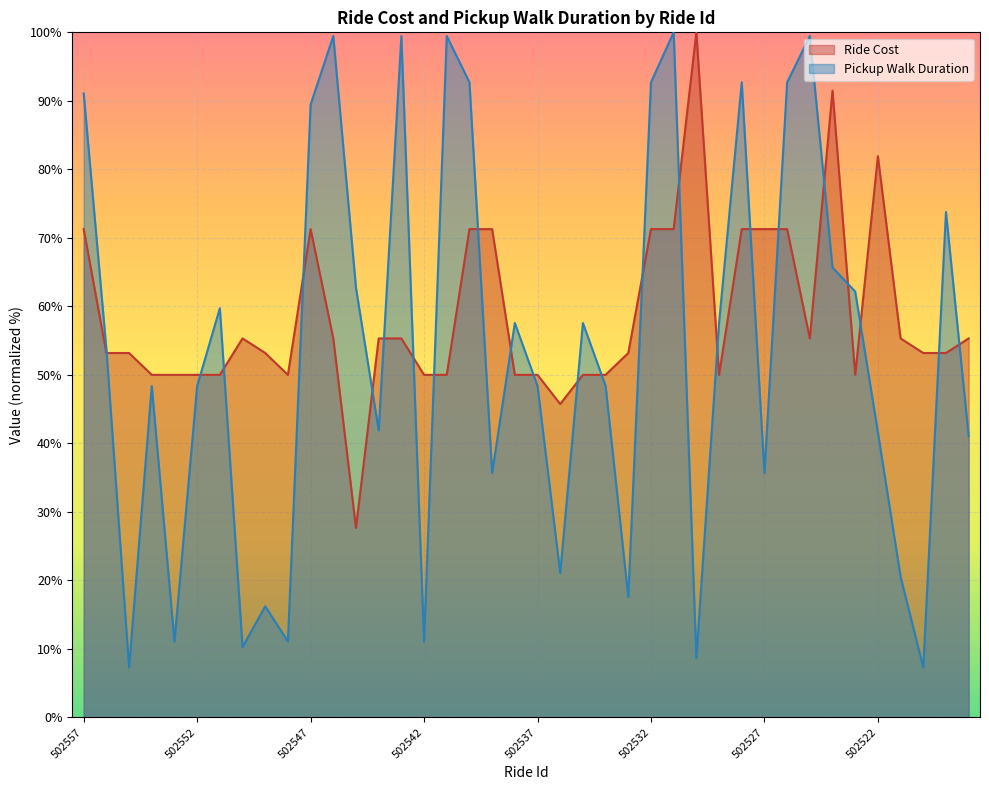

What is the average value of the Pickup Walk Duration series?

53.3